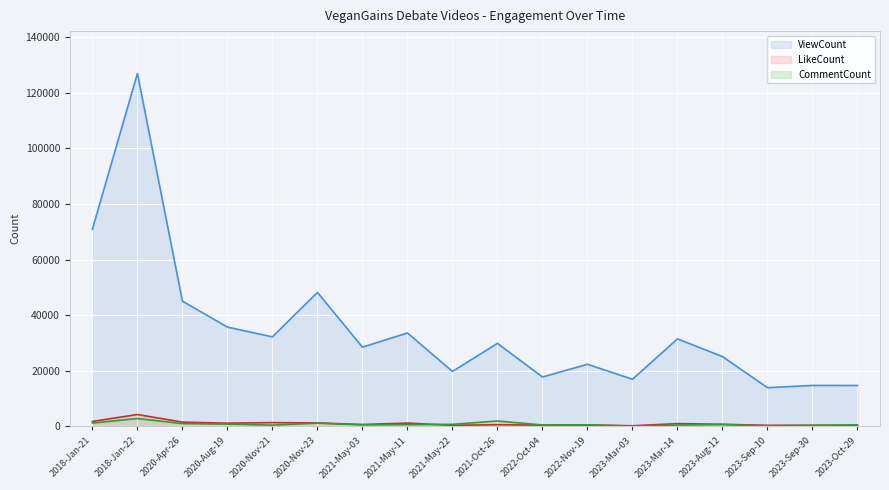

How many times do CommentCount and LikeCount cross each other?

3